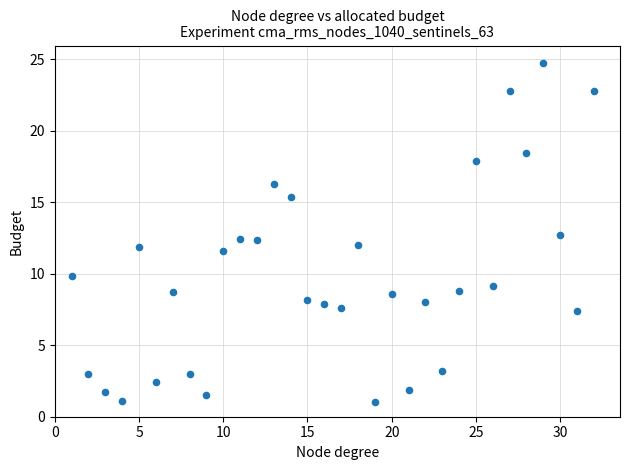

What is the range of X values (max minus min)?

31.0